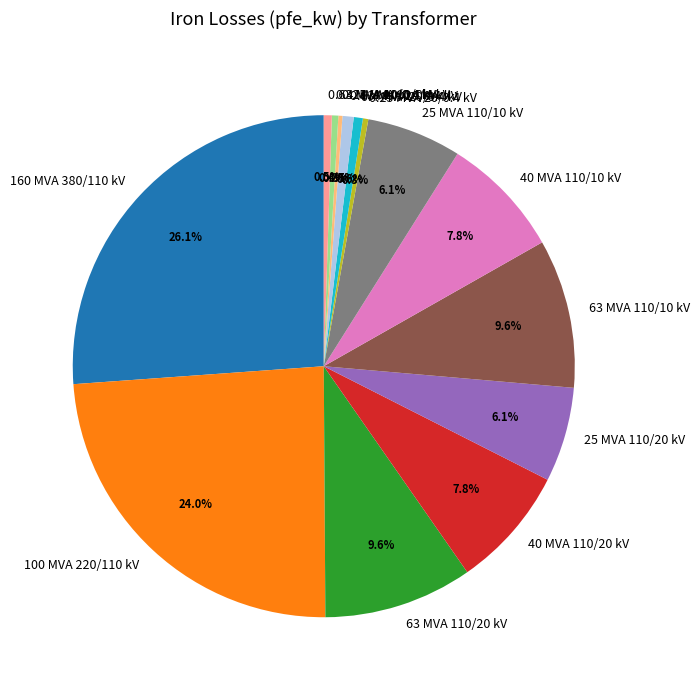

How much of the chart is everything except 63 MVA 110/20 kV?

90.4%